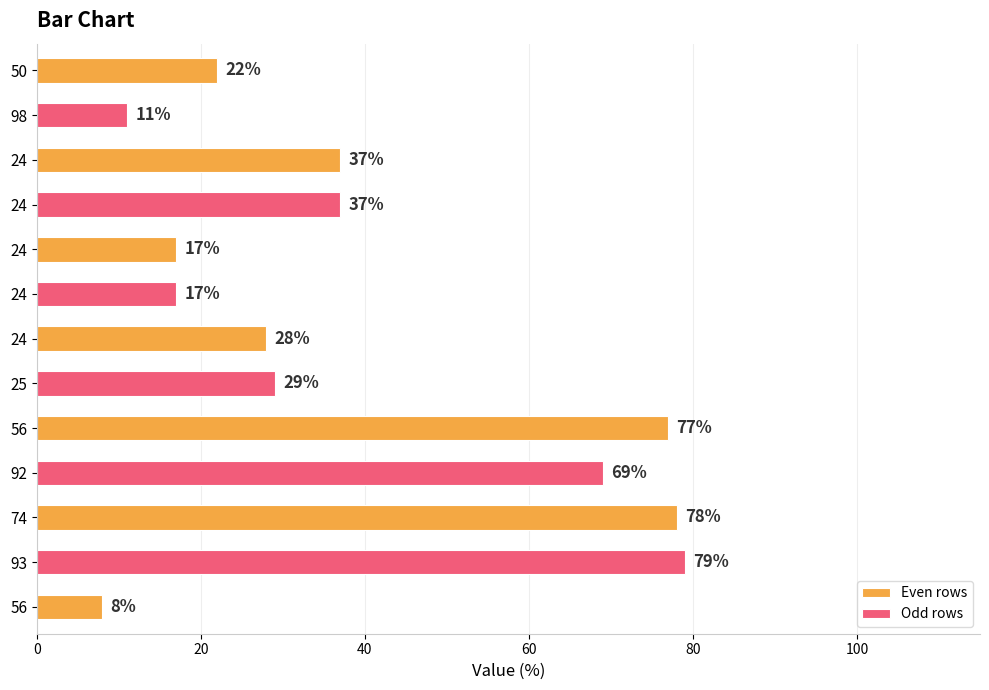

Where is the data nearest to the value 43?

24